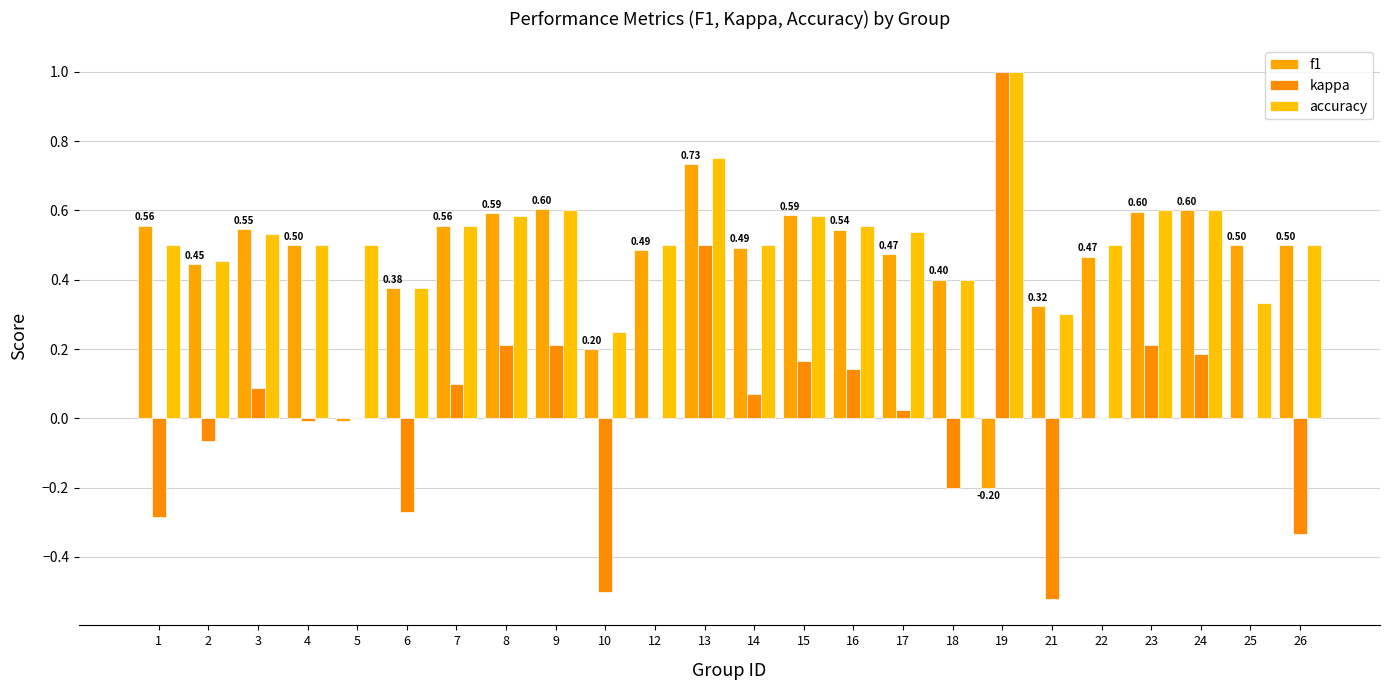

Reading left to right, transcribe all the data shown in this chart.

f1: 1=0.6	2=0.4	3=0.5	4=0.5	5=-0.0	6=0.4	7=0.6	8=0.6	9=0.6	10=0.2	12=0.5	13=0.7	14=0.5	15=0.6	16=0.5	17=0.5	18=0.4	19=-0.2	21=0.3	22=0.5	23=0.6	24=0.6	25=0.5	26=0.5
kappa: 1=-0.3	2=-0.1	3=0.1	4=-0.0	5=0.0	6=-0.3	7=0.1	8=0.2	9=0.2	10=-0.5	12=0.0	13=0.5	14=0.1	15=0.2	16=0.1	17=0.0	18=-0.2	19=1.0	21=-0.5	22=0.0	23=0.2	24=0.2	25=0.0	26=-0.3
accuracy: 1=0.5	2=0.5	3=0.5	4=0.5	5=0.5	6=0.4	7=0.6	8=0.6	9=0.6	10=0.2	12=0.5	13=0.8	14=0.5	15=0.6	16=0.6	17=0.5	18=0.4	19=1.0	21=0.3	22=0.5	23=0.6	24=0.6	25=0.3	26=0.5